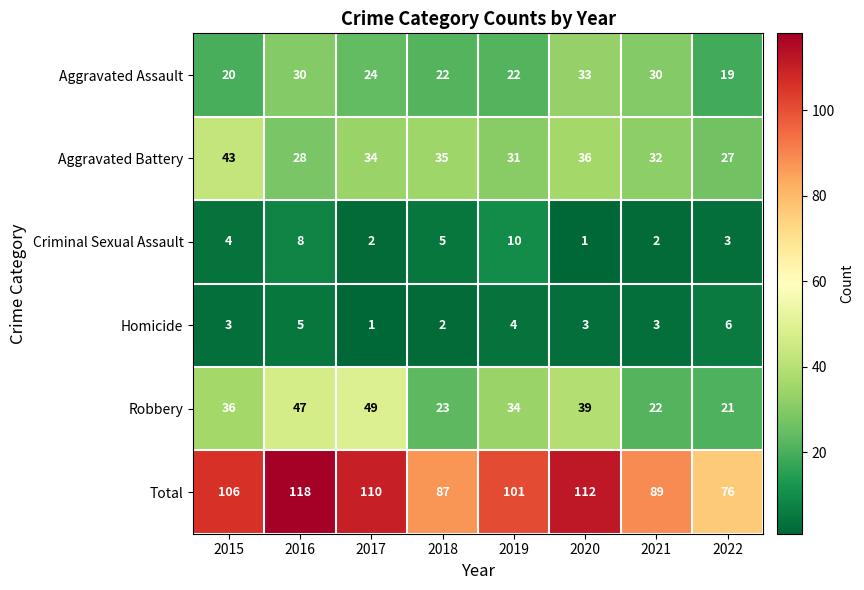

How many data points in Criminal Sexual Assault are less than 4?

4